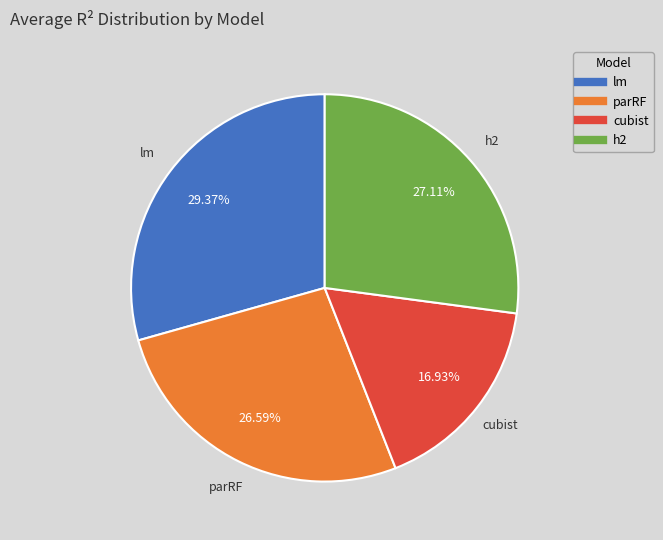

To the nearest percent, what is the difference between the largest and smallest slice percentages?

12%